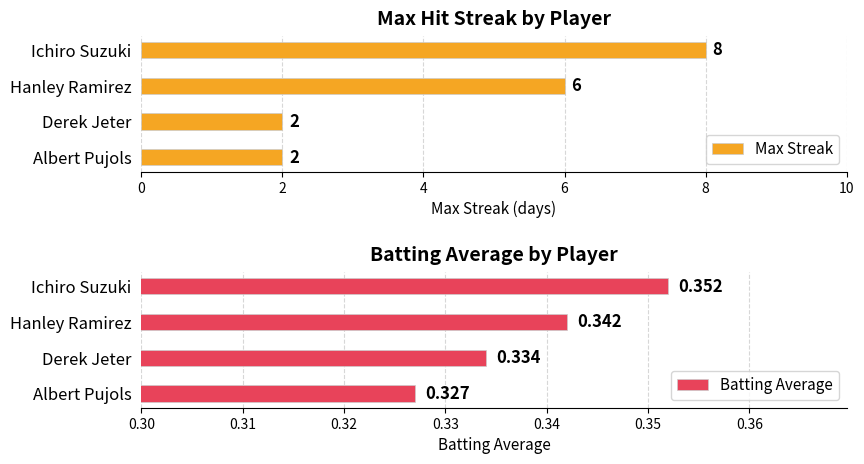

What is the sum of the Max Streak values at Derek Jeter and Ichiro Suzuki?

10